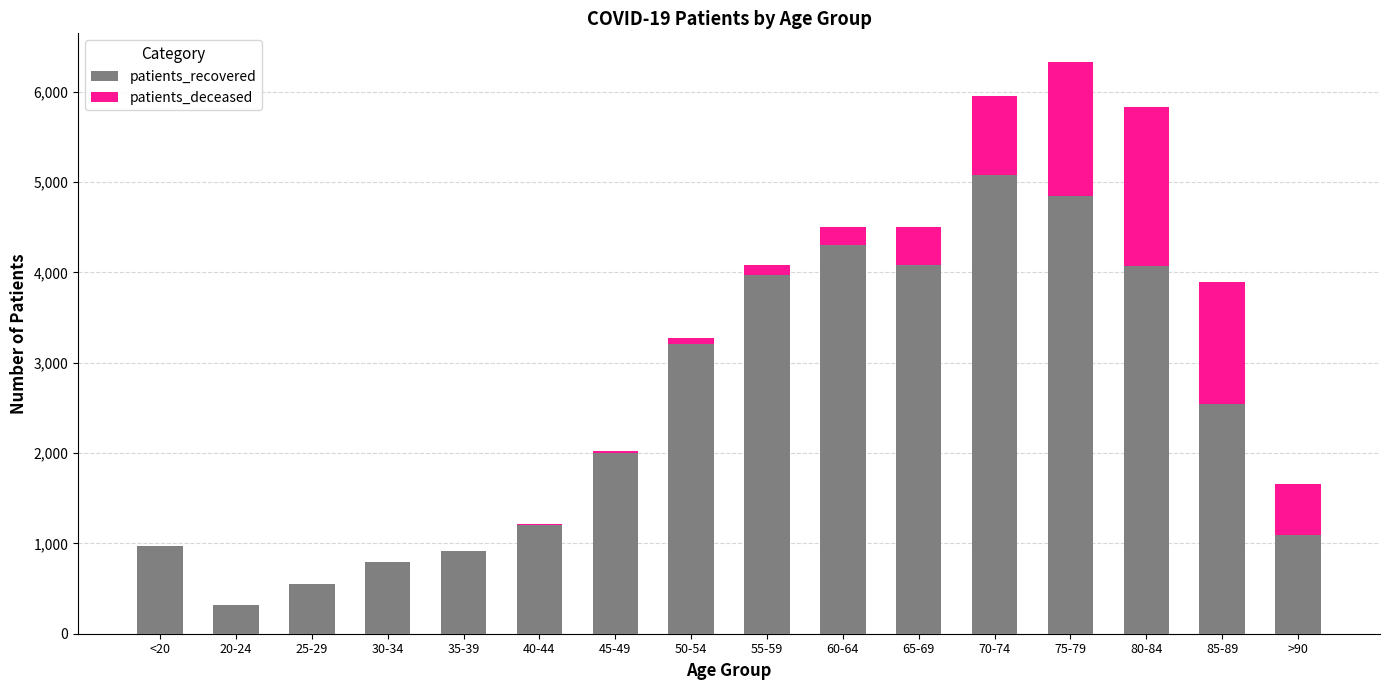

What is the sum of all patients_recovered values?

39943